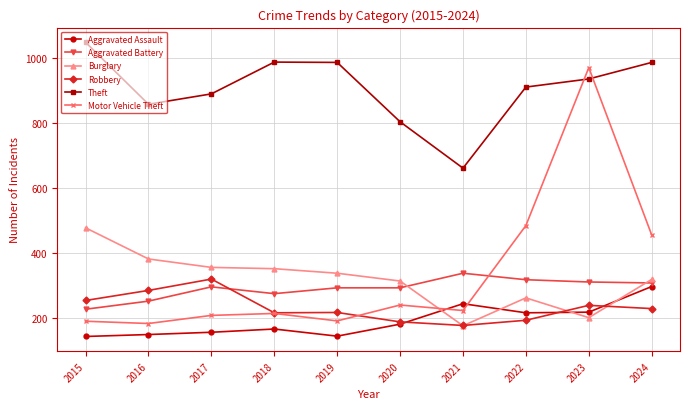

What is the difference between the highest and lowest values at 2021?

486